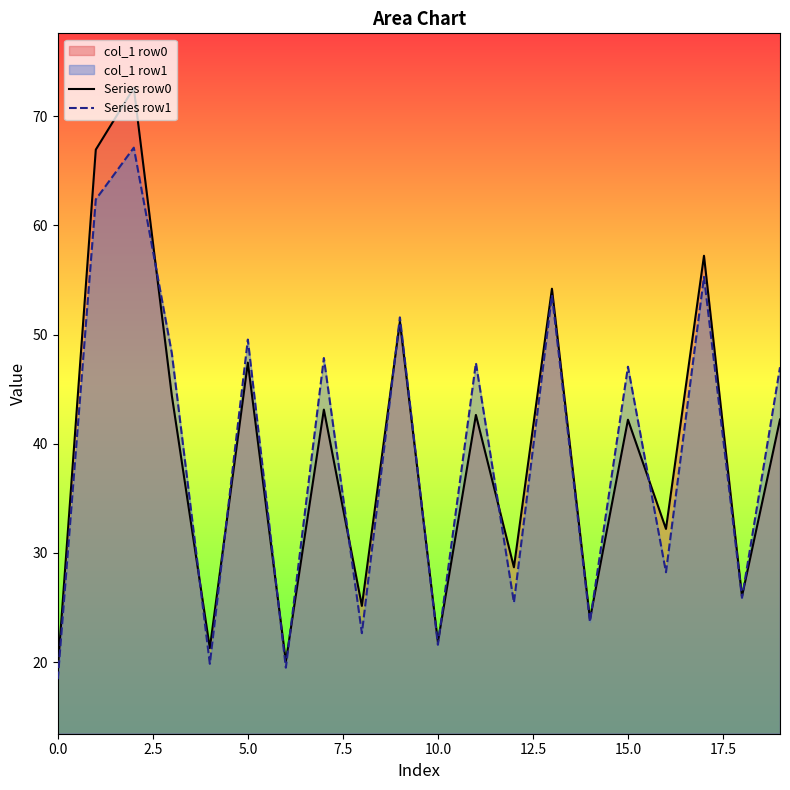

Rank the series by their maximum value, from highest to lowest.

Series row0, Series row1